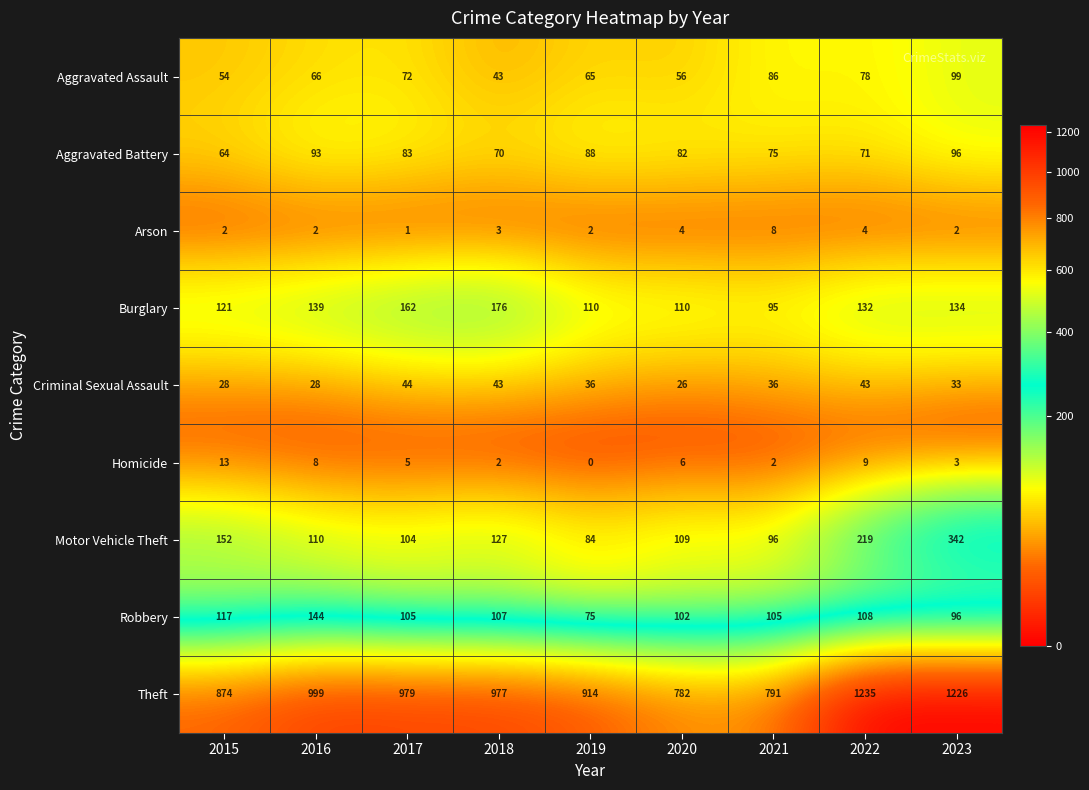

Rank the series by their maximum value, from highest to lowest.

Theft, Motor Vehicle Theft, Burglary, Robbery, Aggravated Assault, Aggravated Battery, Criminal Sexual Assault, Homicide, Arson